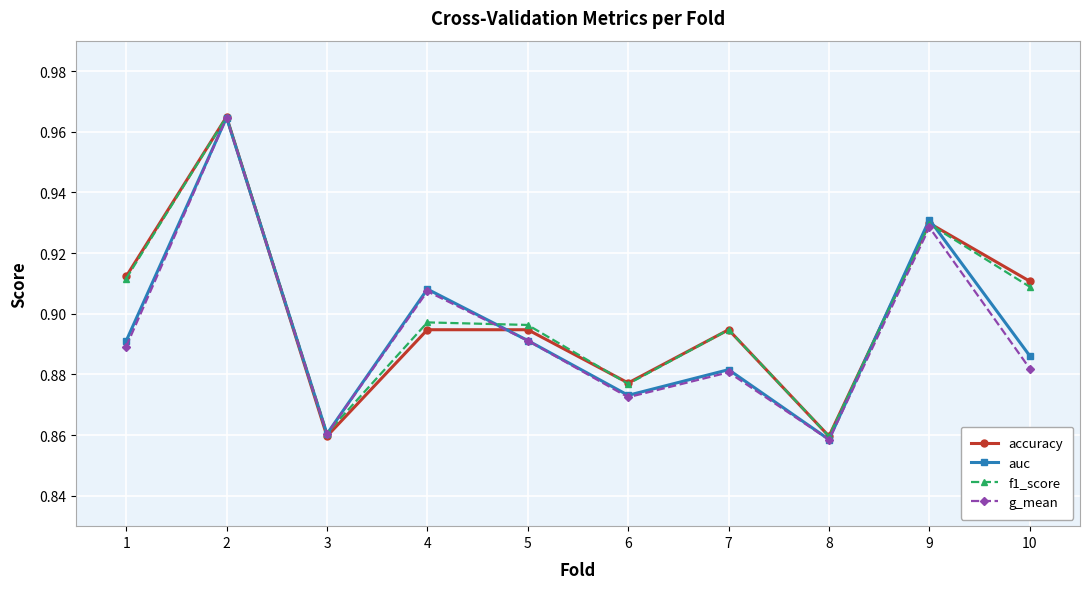

True or false: accuracy and g_mean intersect in this chart.

True